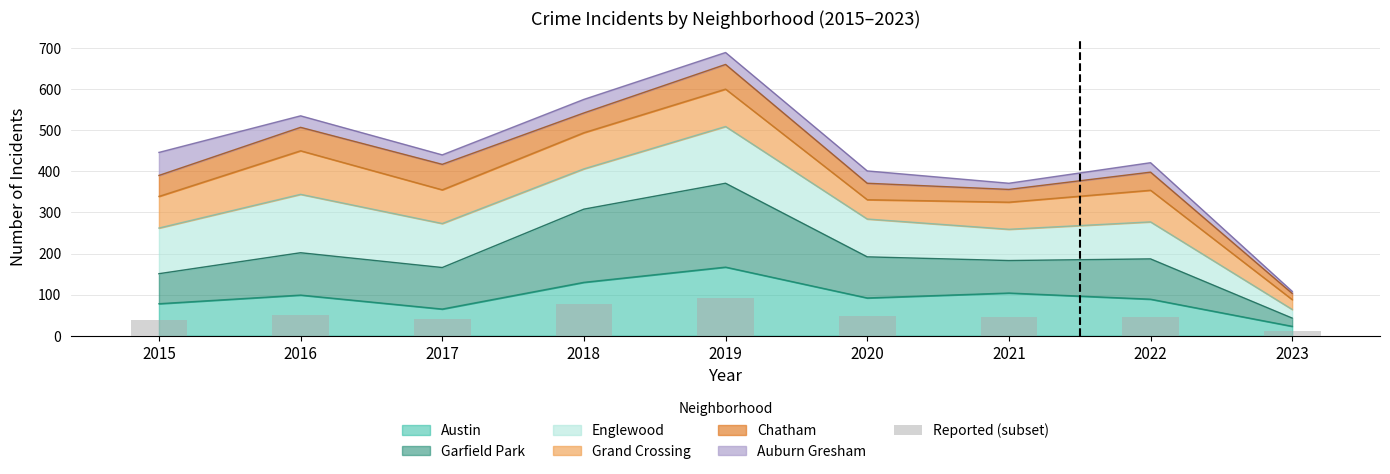

Which category has the highest value in the Austin series?

2019